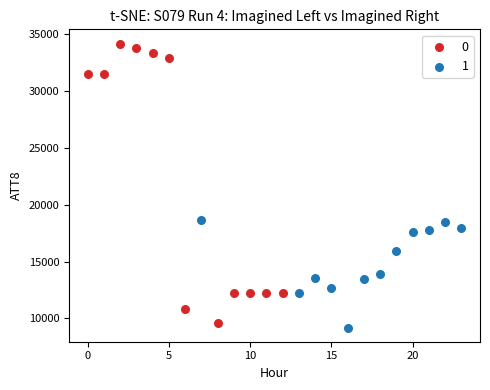

Which series has the largest Y range (max minus min)?

0